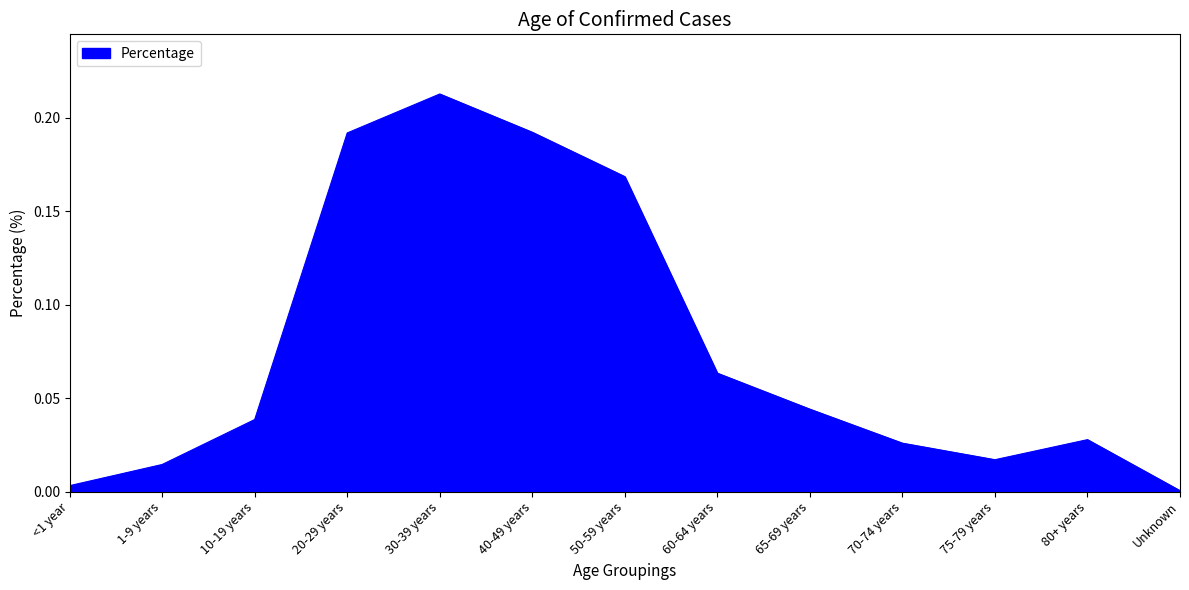

Between <1 year and 80+ years, which is larger?

80+ years